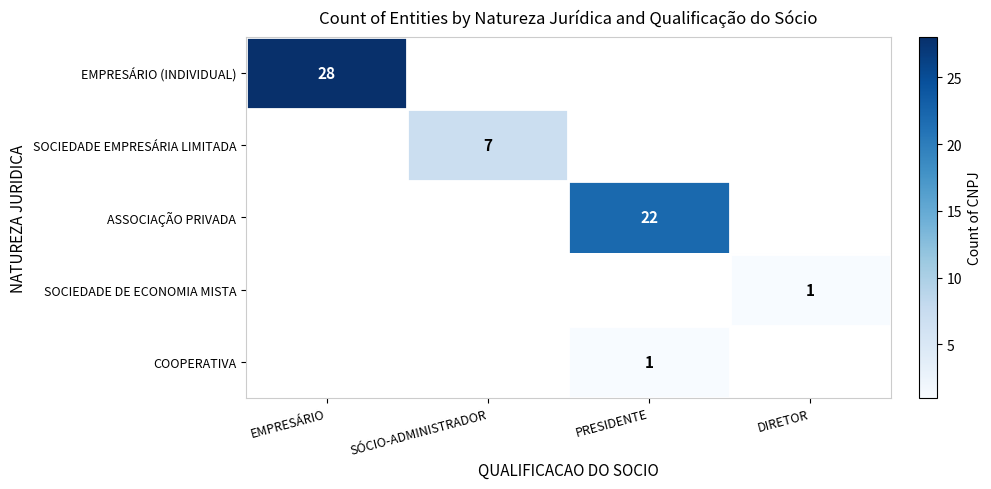

True or false: ASSOCIAÇÃO PRIVADA has a value of 6 at PRESIDENTE.

False